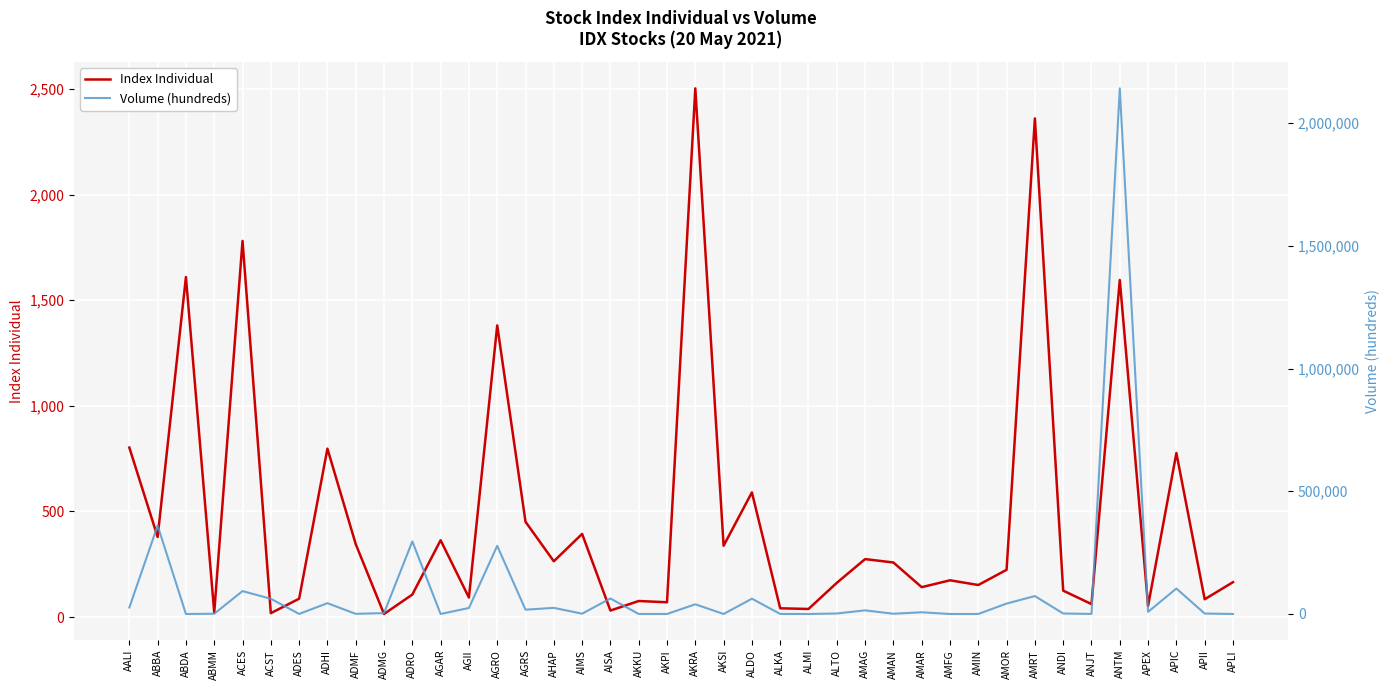

Is the value of Volume (hundreds) at ADHI greater than the value of Index Individual at ABMM?

Yes